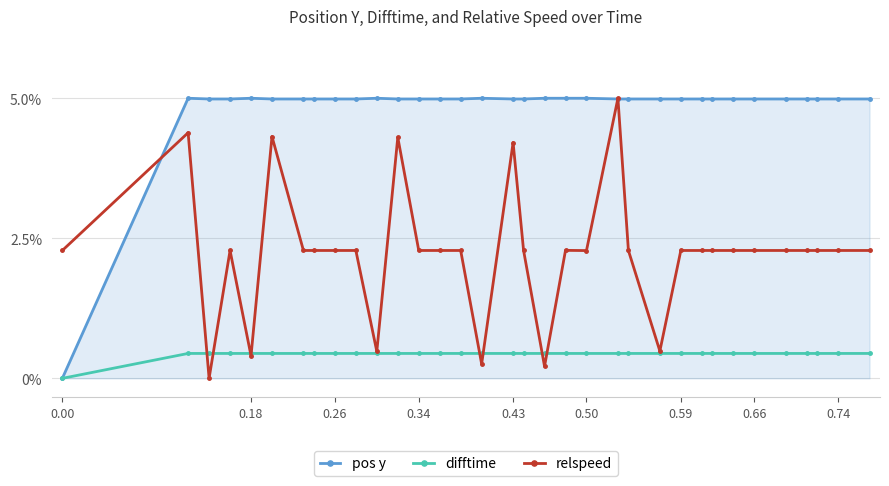

List the series in order of their peak value, highest first.

pos y, relspeed, difftime